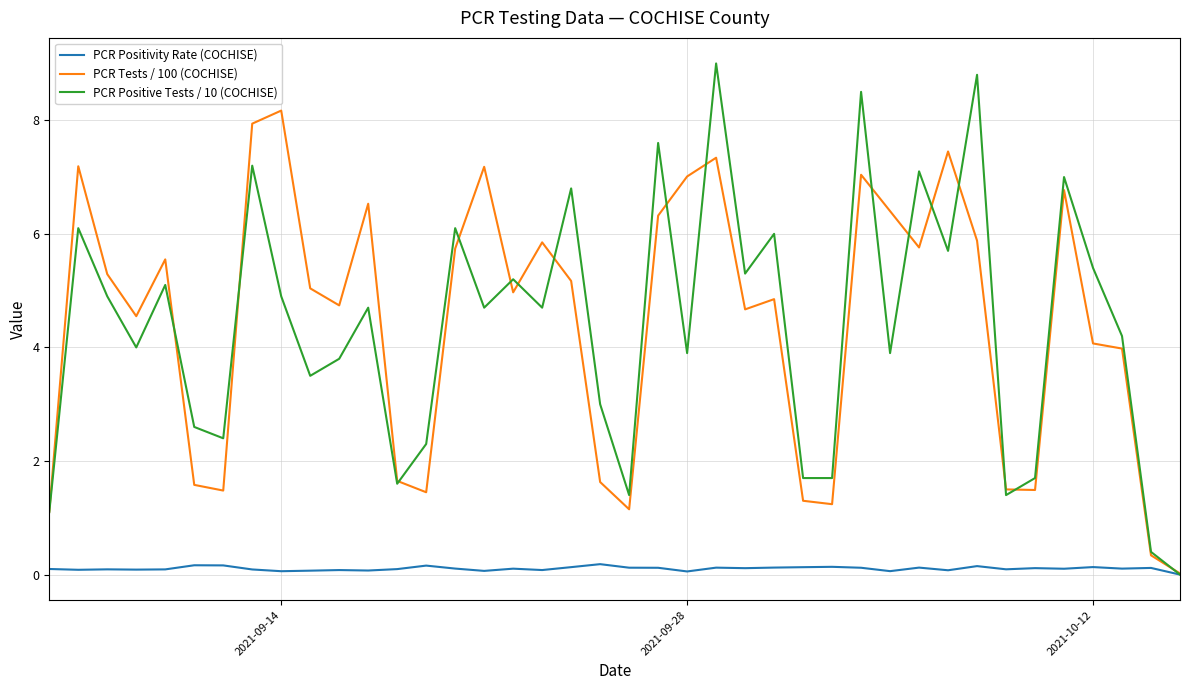

Which series has the largest range (max minus min)?

PCR Positive Tests / 10 (COCHISE)